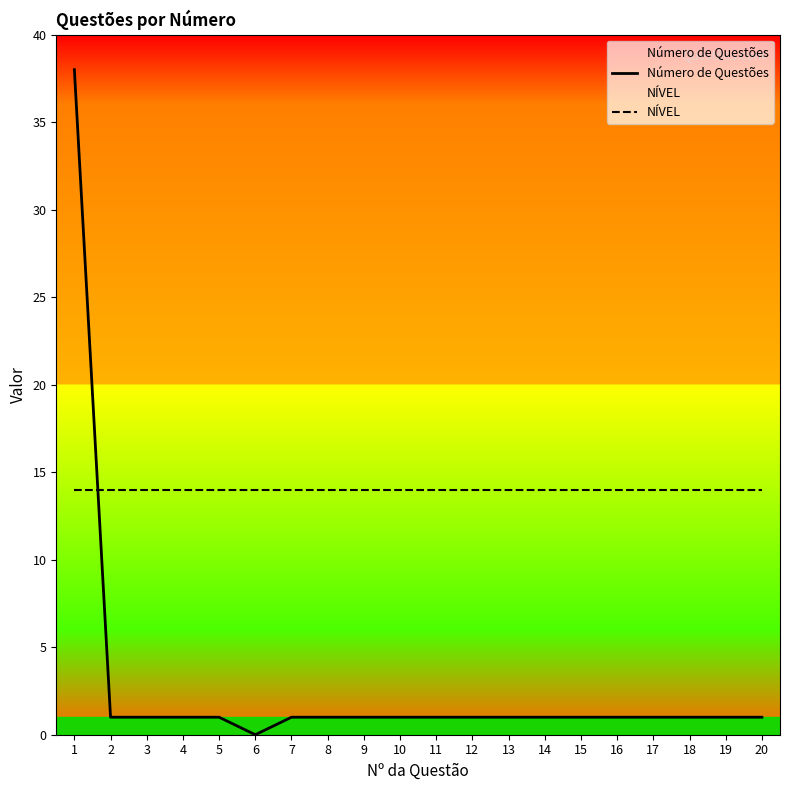

Is the value of NÍVEL at 10 greater than the value of Número de Questões at 12?

Yes